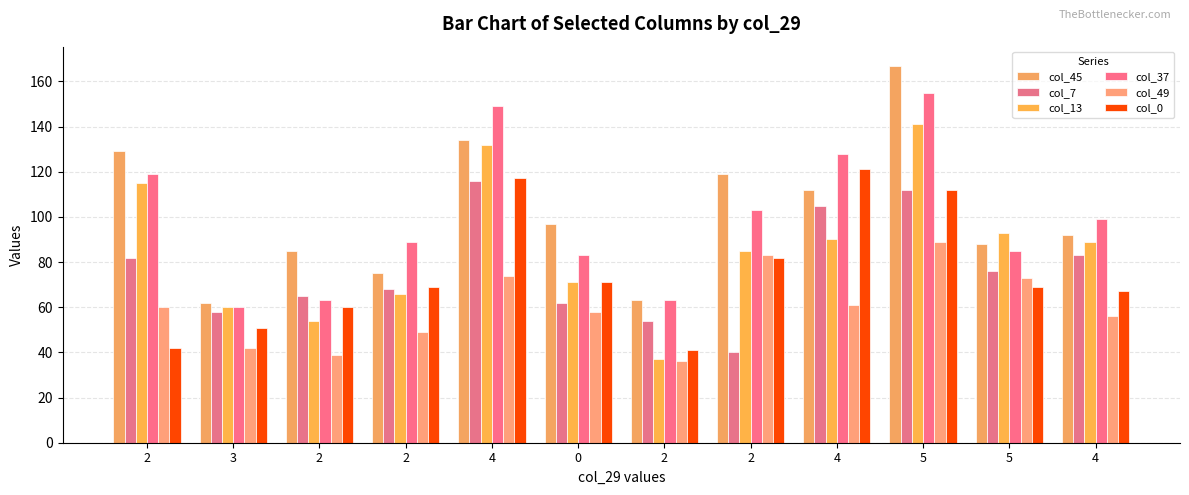

Which series changed the most between 2 and 4?

col_0